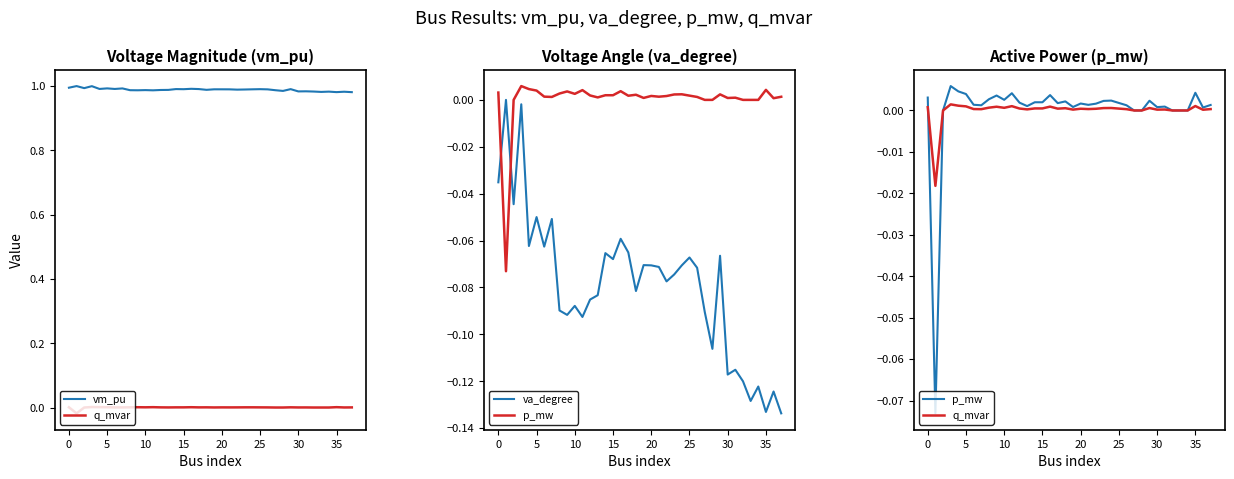

Rank the series at 31 from highest to lowest value.

vm_pu, p_mw, q_mvar, va_degree